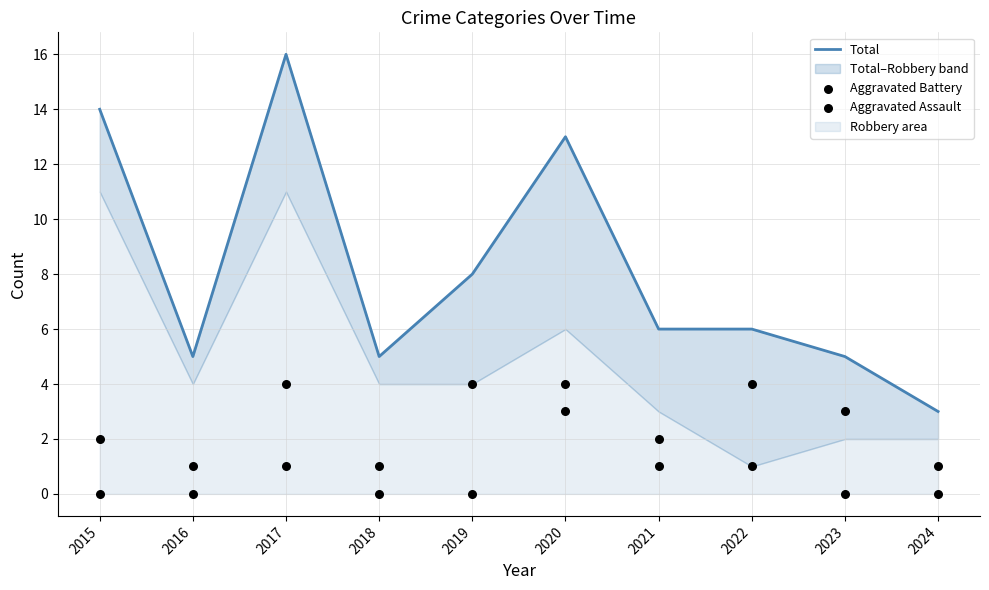

At which category is the sum across all series the highest?

2017